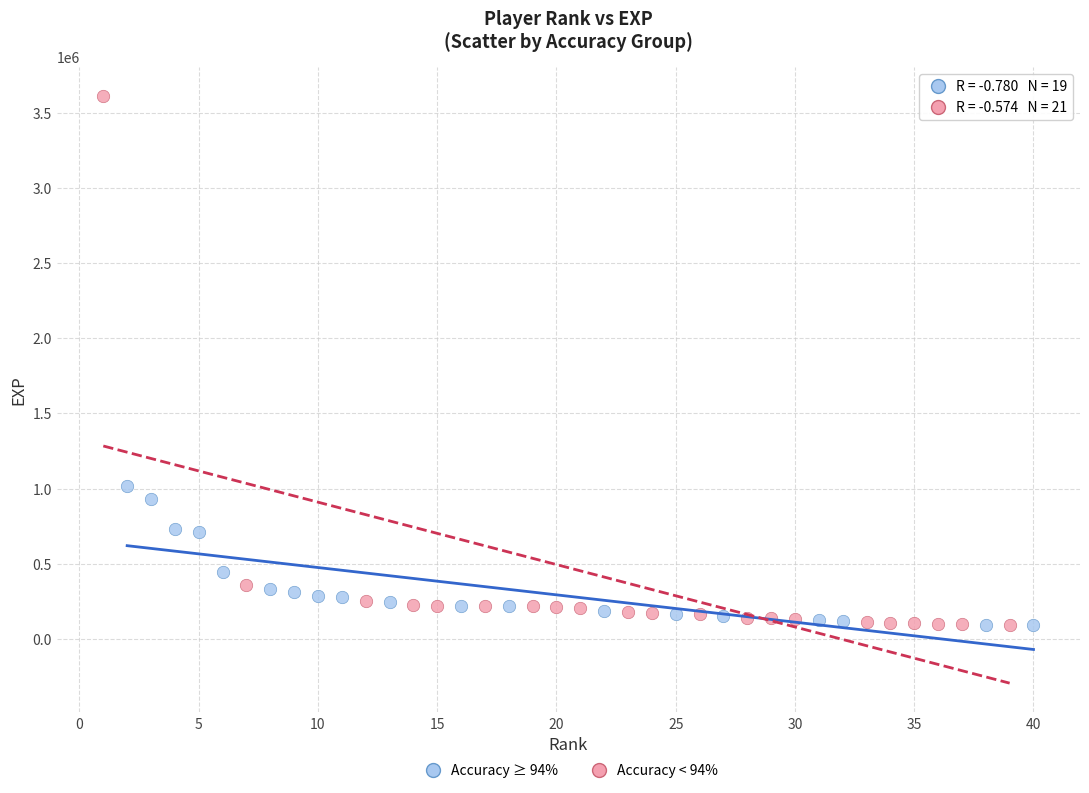

Which series contains the highest Y value?

Accuracy < 94%